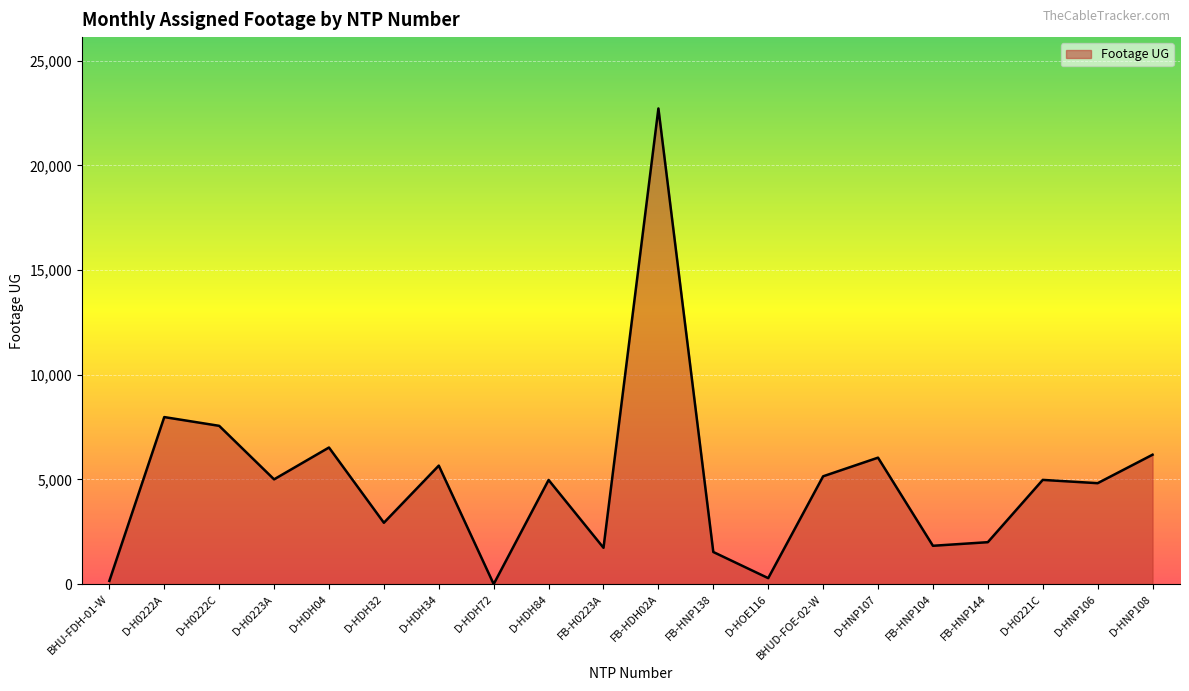

What is the maximum value shown in the chart?

22725